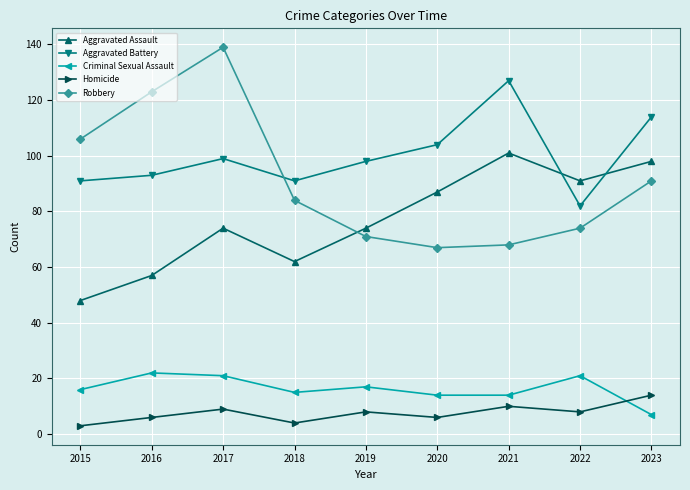

Which series has the widest spread of values?

Robbery